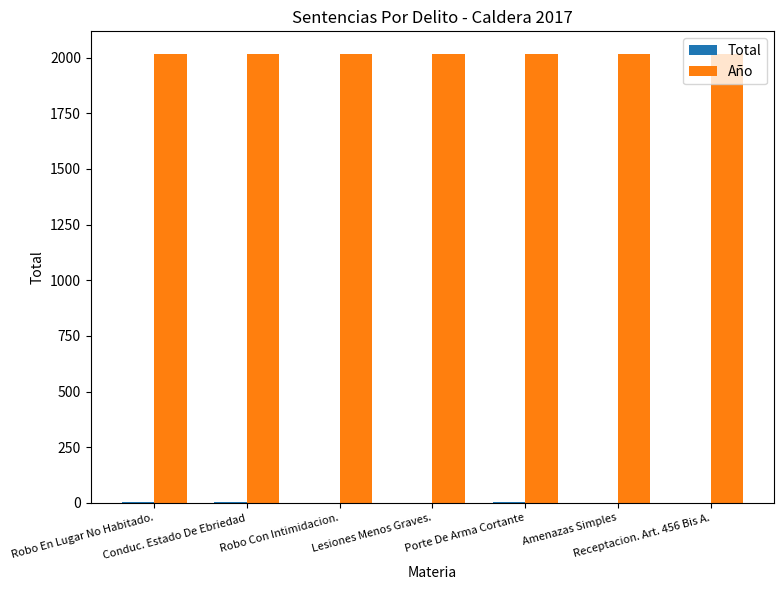

Which series has the largest total across all categories?

Año